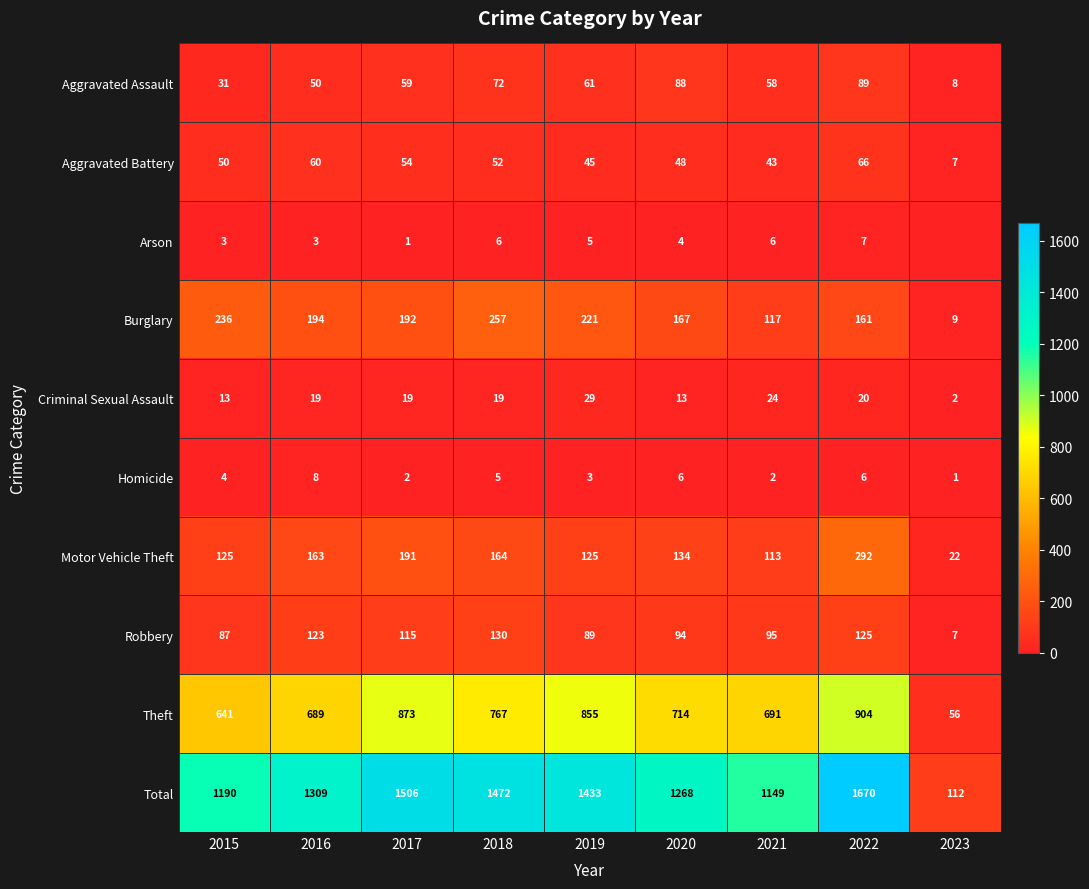

Which series has the largest total across all categories?

Total